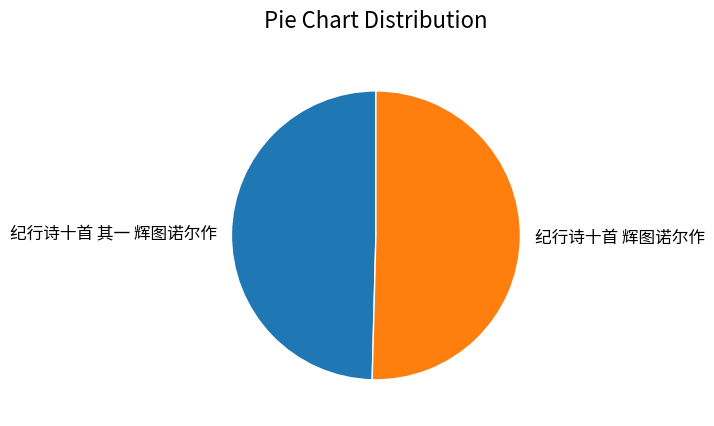

Does 纪行诗十首 其一 辉图诺尔作 account for over 50% of the chart?

No